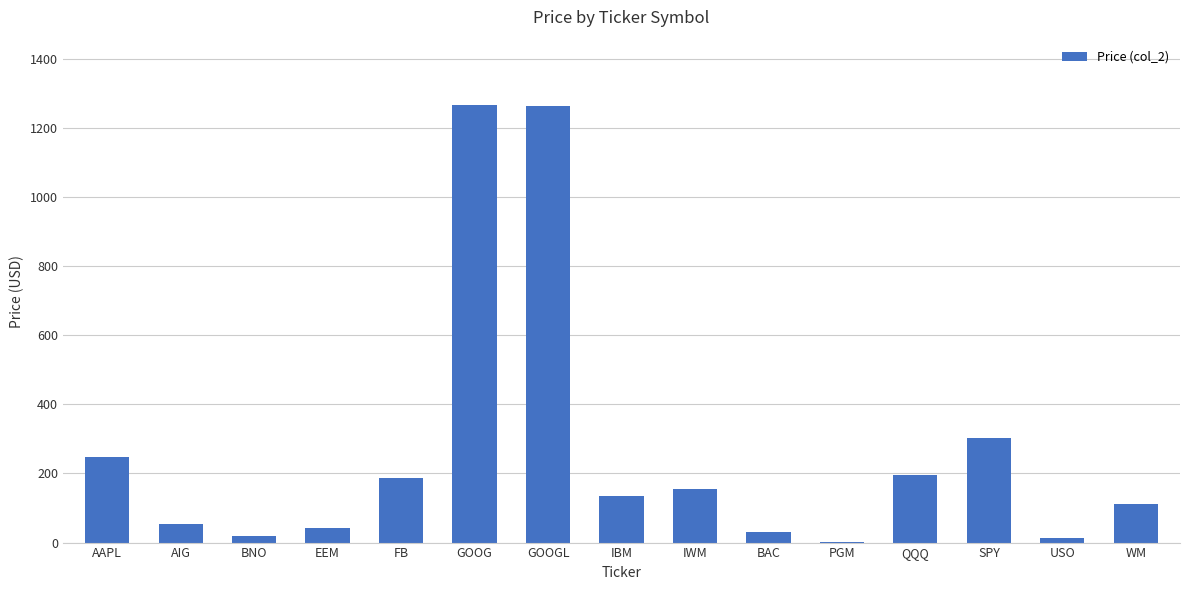

What is the maximum value shown in the chart?

1265.1